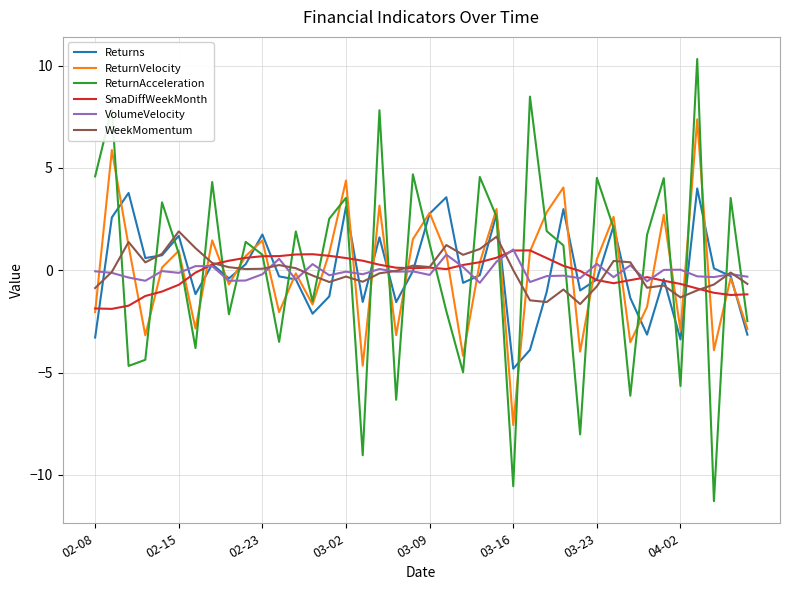

Which series ends up on top after the final intersection of WeekMomentum and ReturnAcceleration?

WeekMomentum